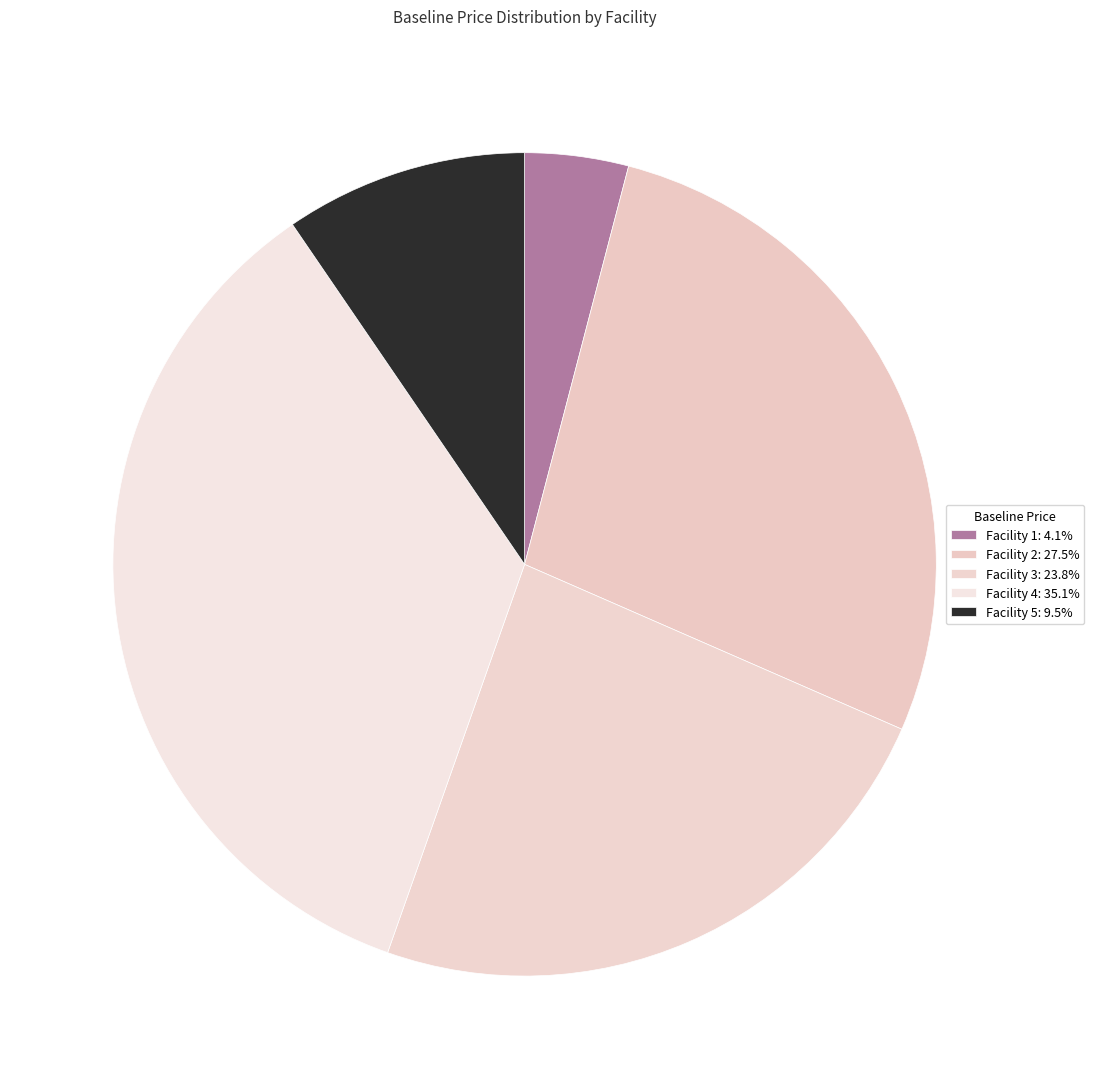

The Facility 5 slice represents 1% of the pie. True or false?

False